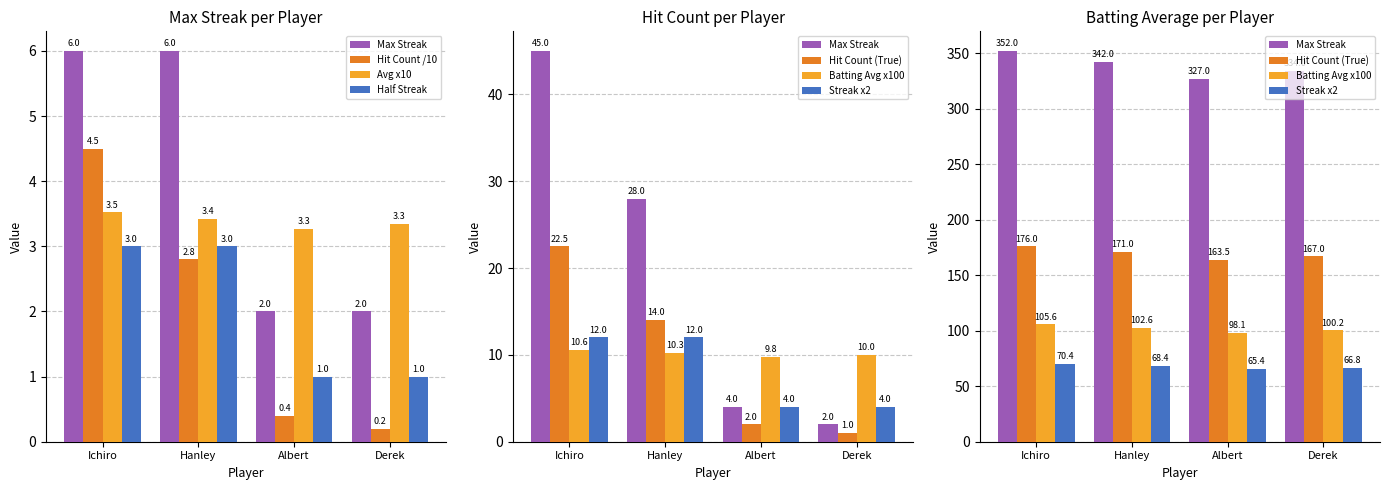

Which series has the largest total across all categories?

Batting Average